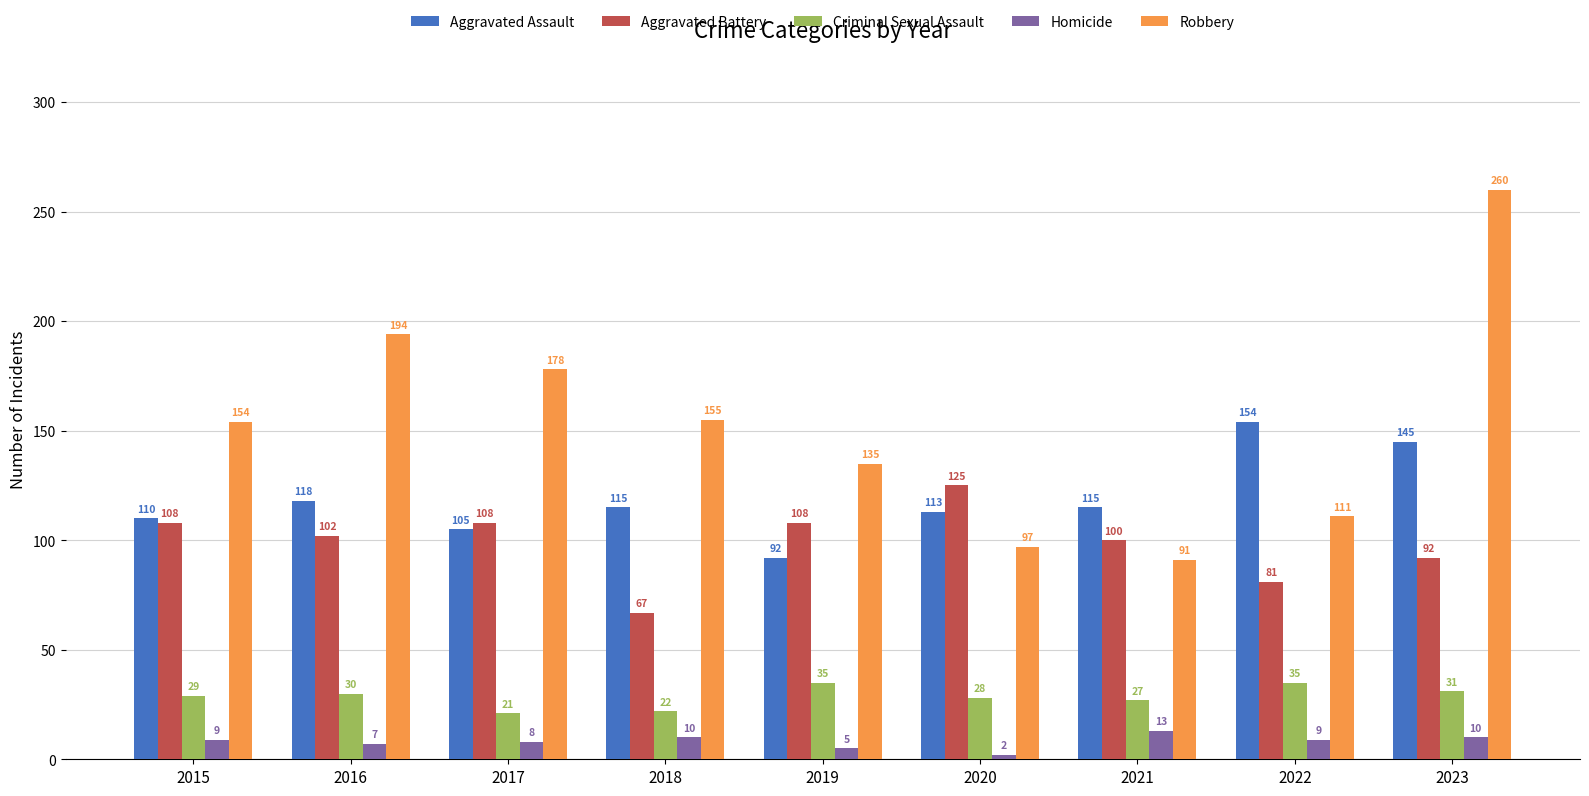

At how many categories does at least one series exceed 234?

1